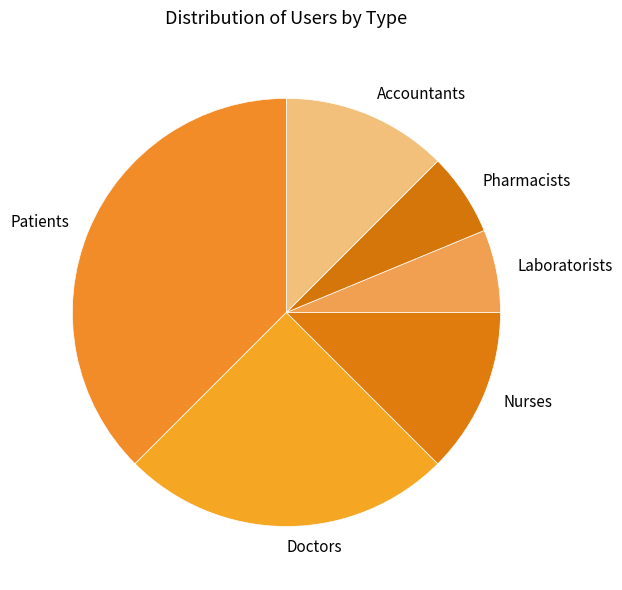

The Accountants slice represents 25% of the pie. True or false?

False